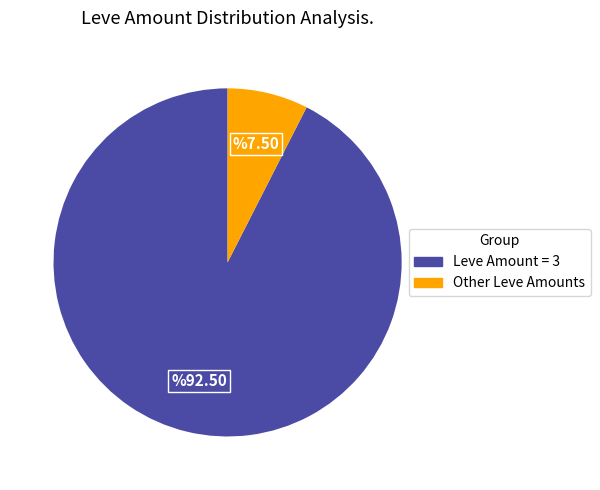

Is there a majority slice in this chart?

Yes